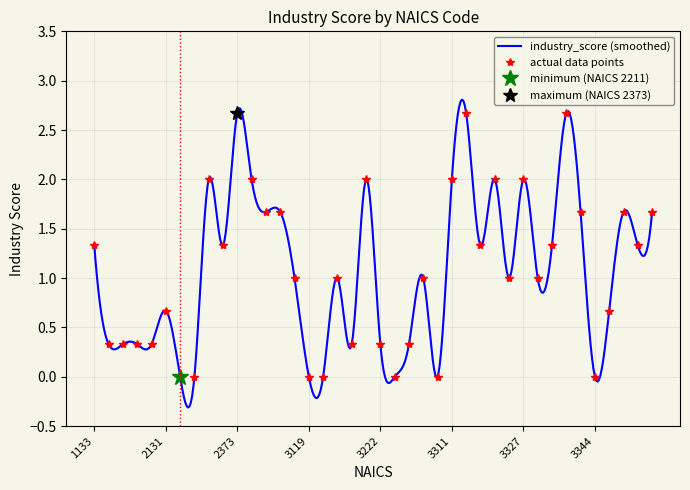

How many points are lower than both their immediate neighbors (excluding endpoints)?

9